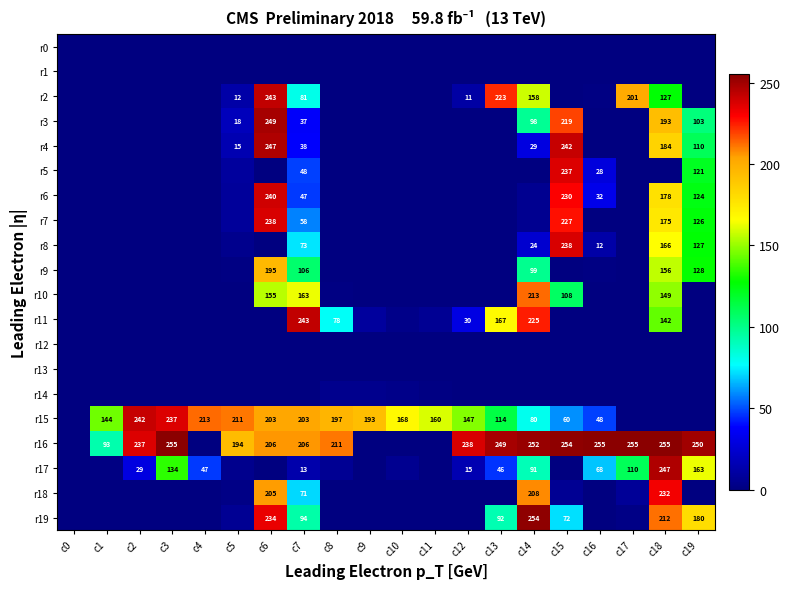

What is the sum of the r17 values at c16 and c7?

81